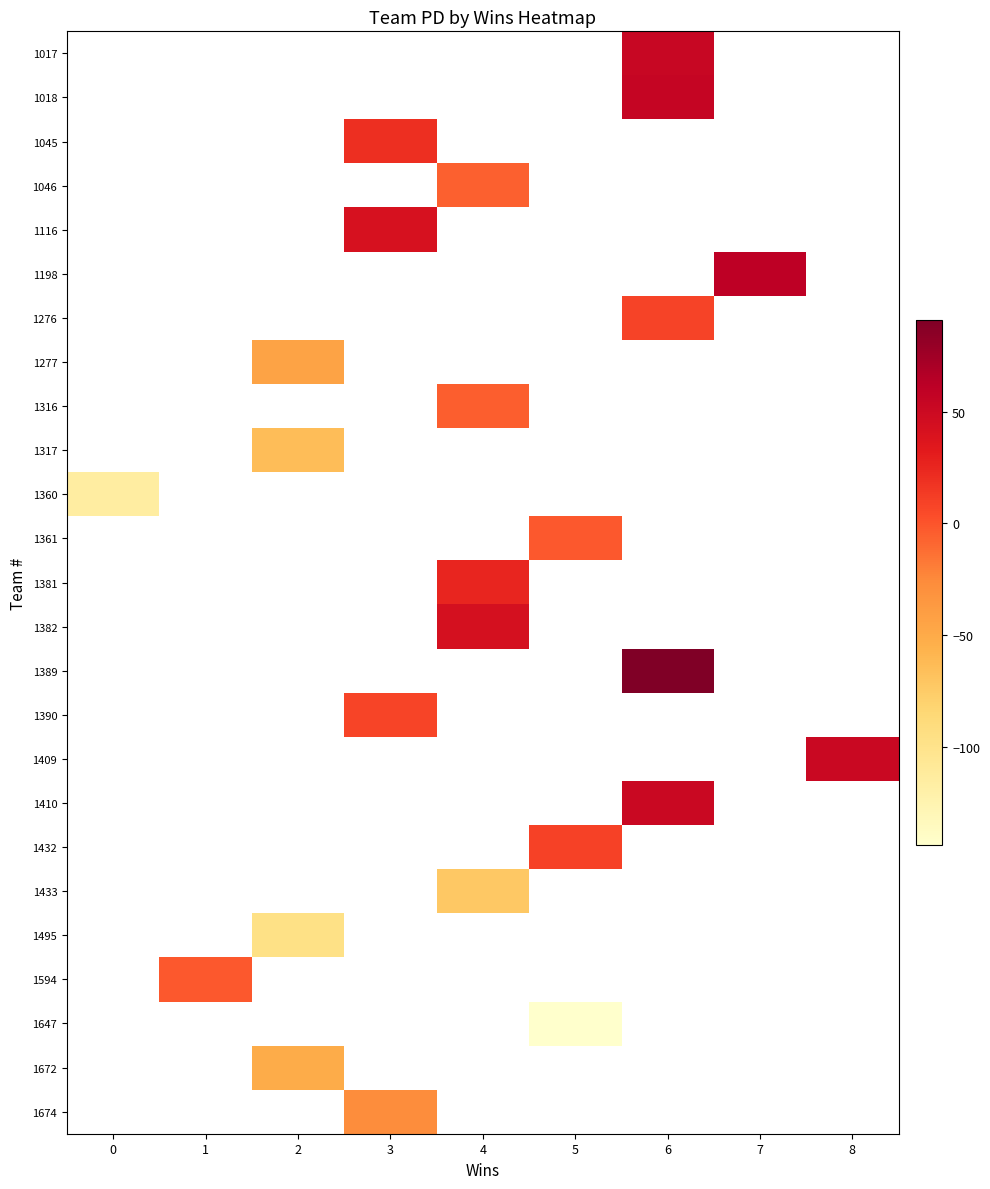

What is the spread (max minus min) of values at 6?

82.0